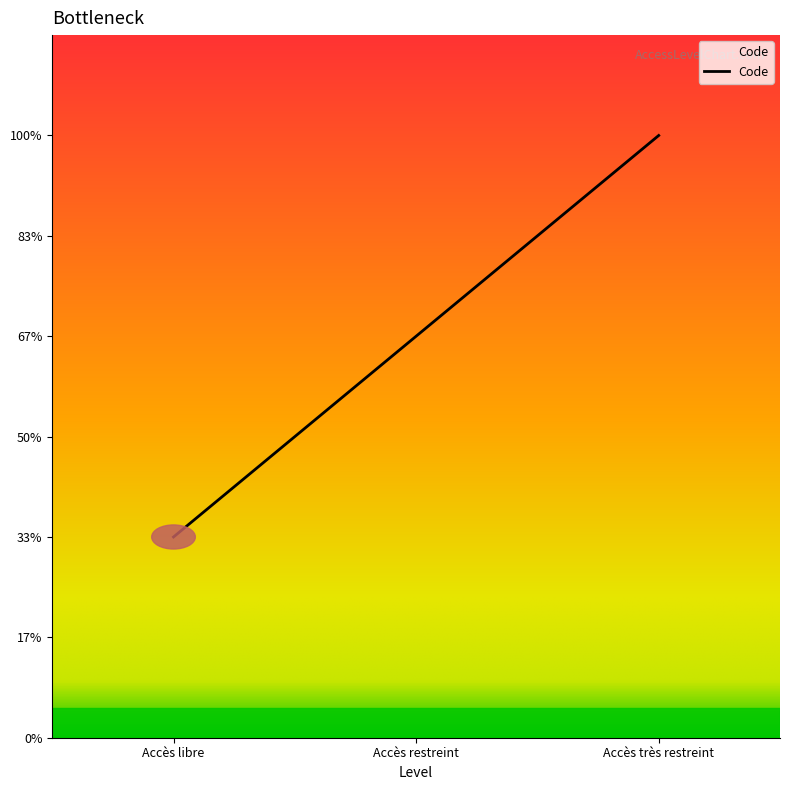

Which label corresponds to the smallest value in the chart?

Accès libre